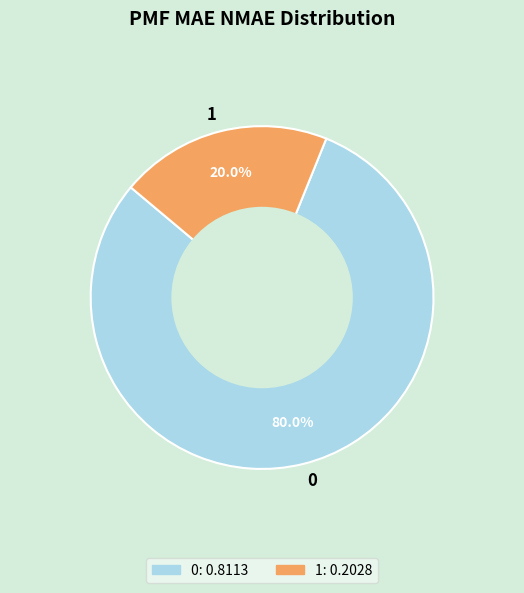

What is the smallest slice in the pie chart?

1